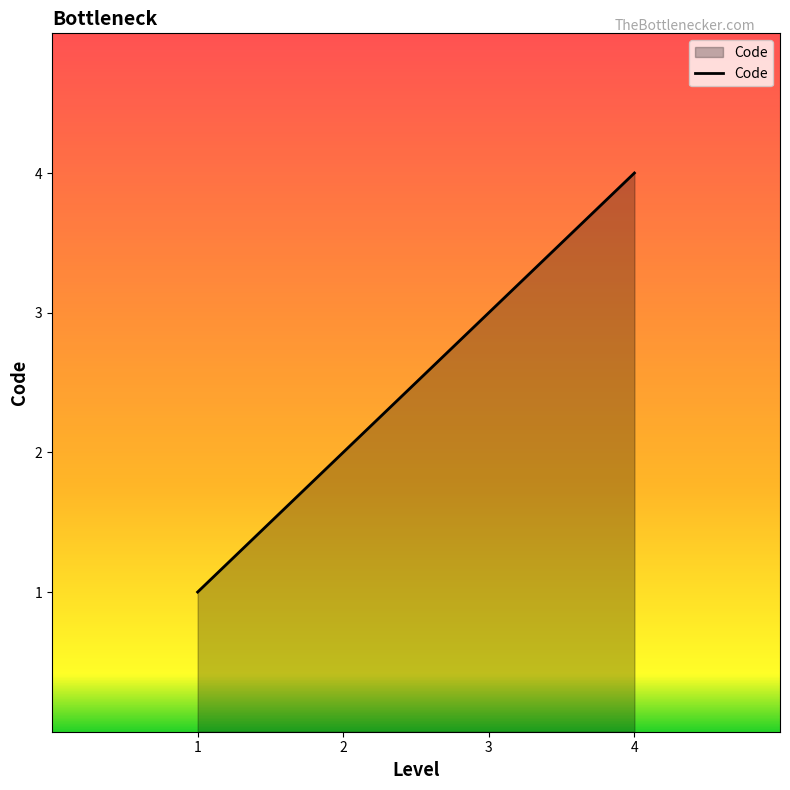

Does the chart display data point markers on the line(s)?

No